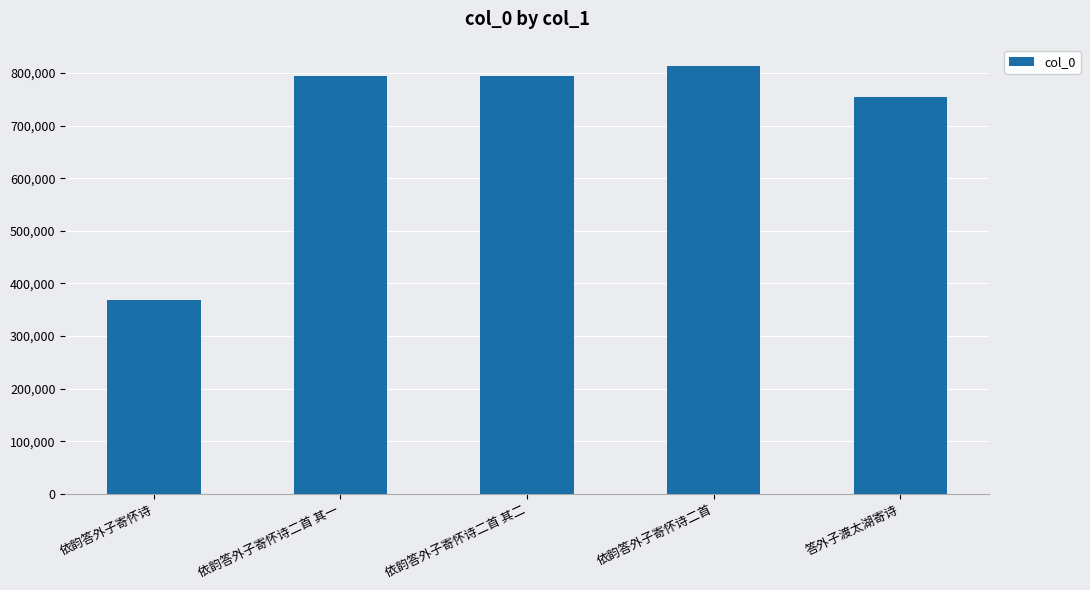

What is the minimum value shown in the chart?

369337